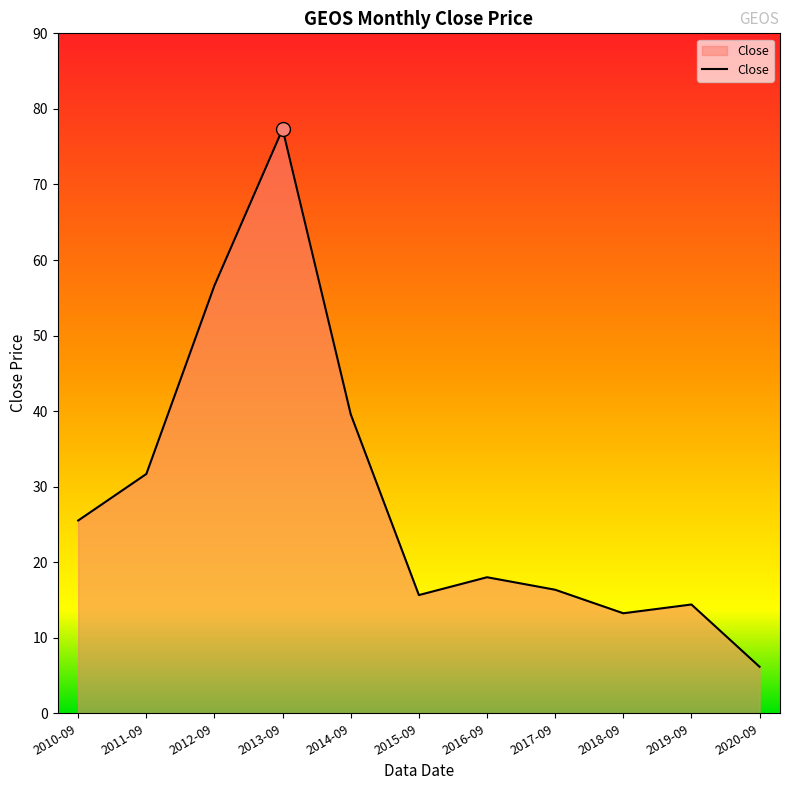

True or false: the data shows 6.2 at 2020-09.

True